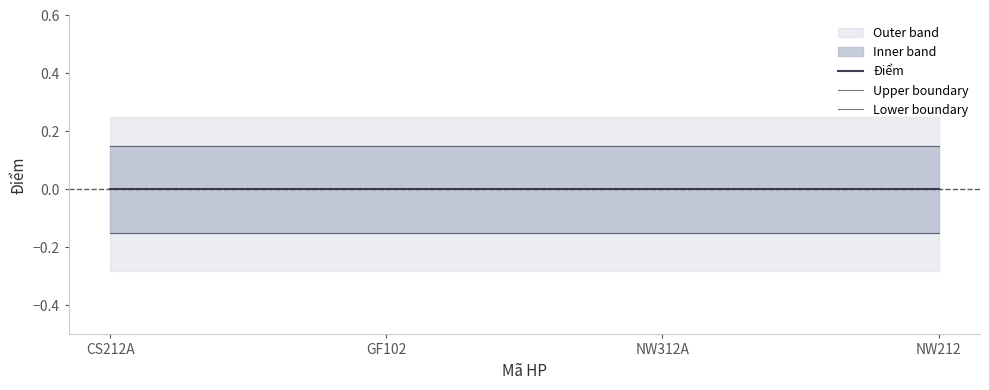

Which series changed the most between CS212A and NW212?

Điểm